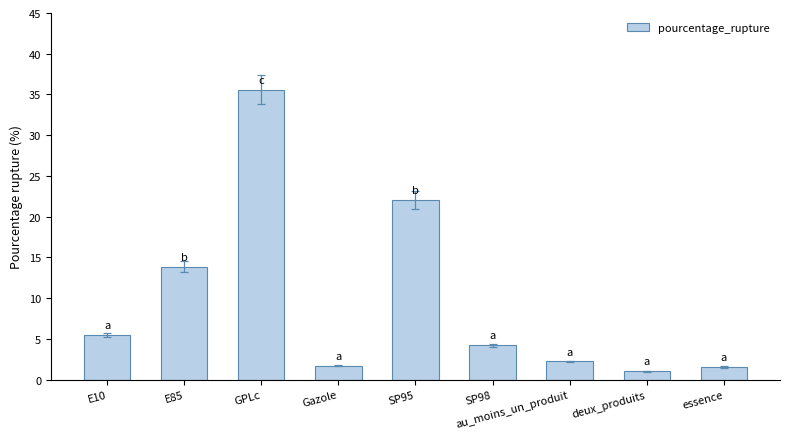

Where does the data first go above 4?

E10